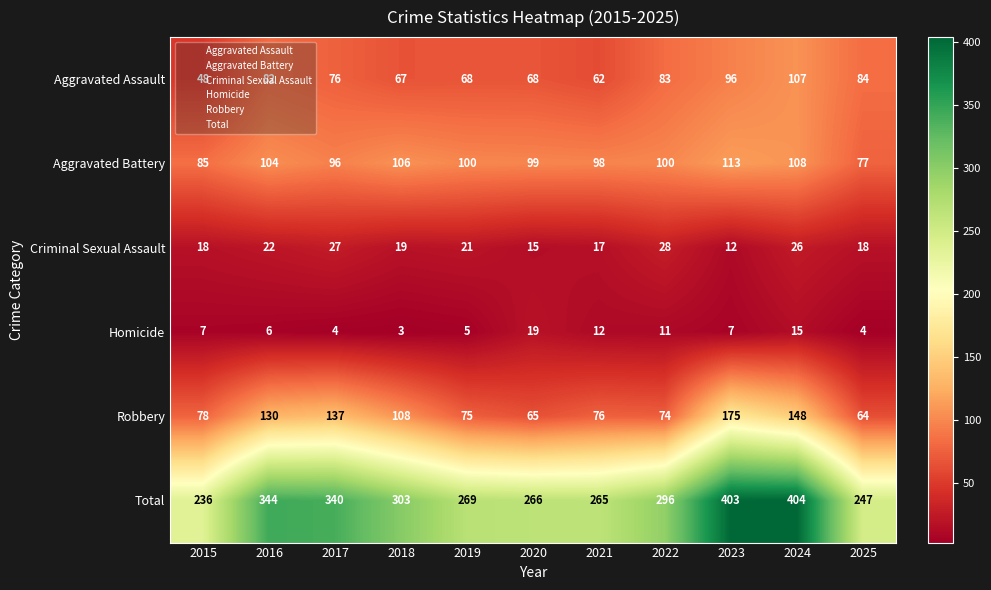

What is the average value of the Robbery series?

103